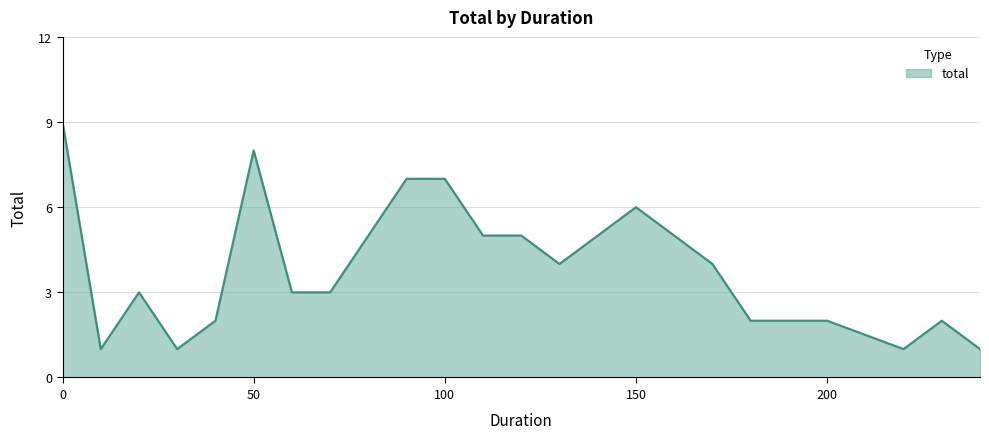

What is the maximum value shown in the chart?

9